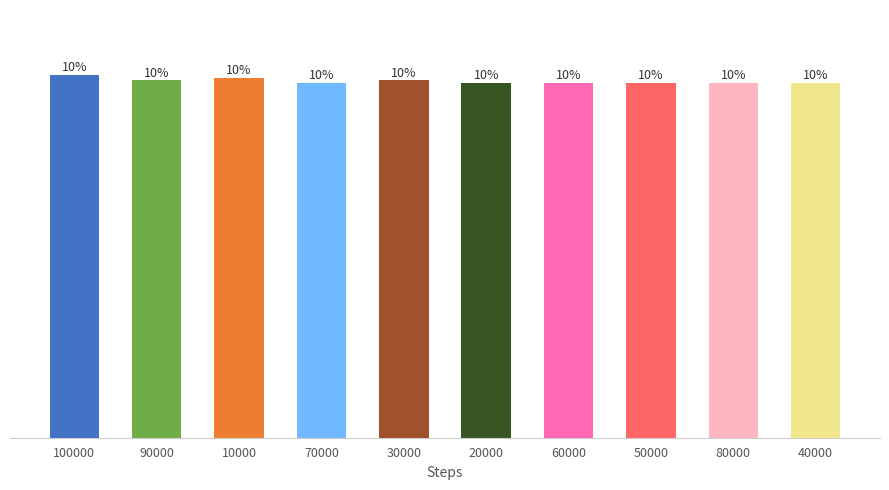

Reading left to right, transcribe all the data shown in this chart.

100000=138	90000=136	10000=137	70000=135	30000=136	20000=135	60000=135	50000=135	80000=135	40000=135